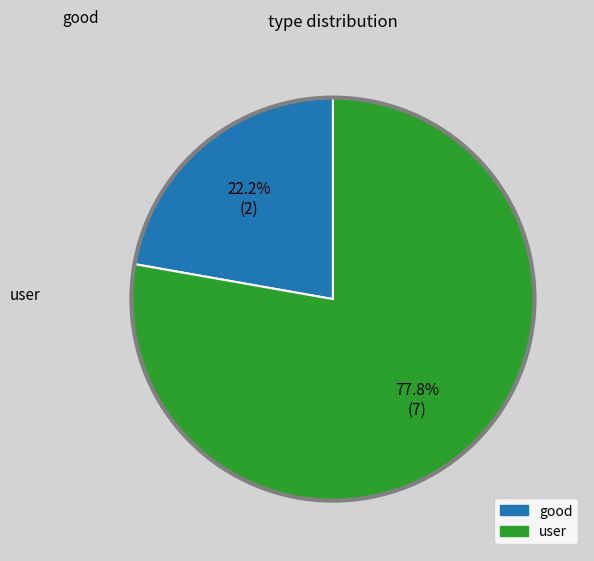

Is there any slice that represents more than half of the pie?

Yes